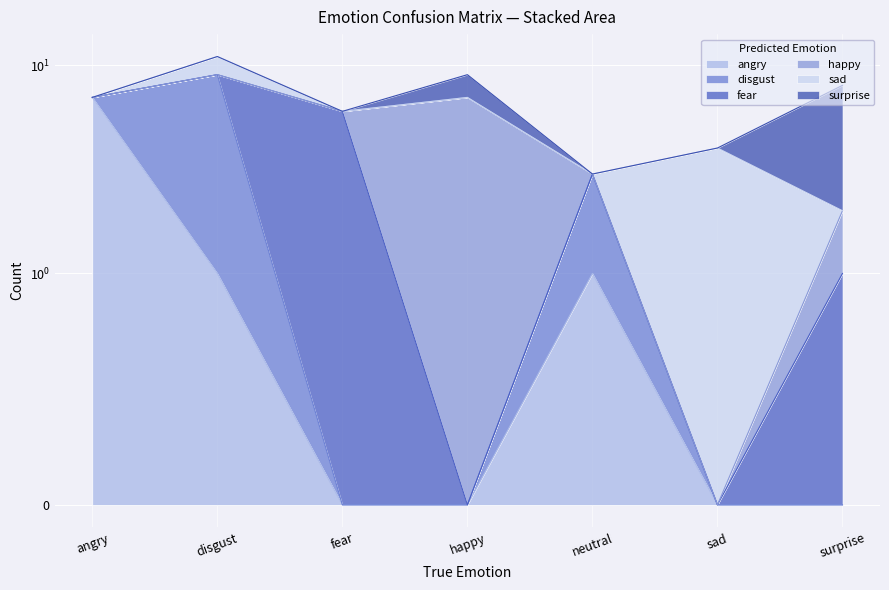

What is the maximum value shown in the chart?

8